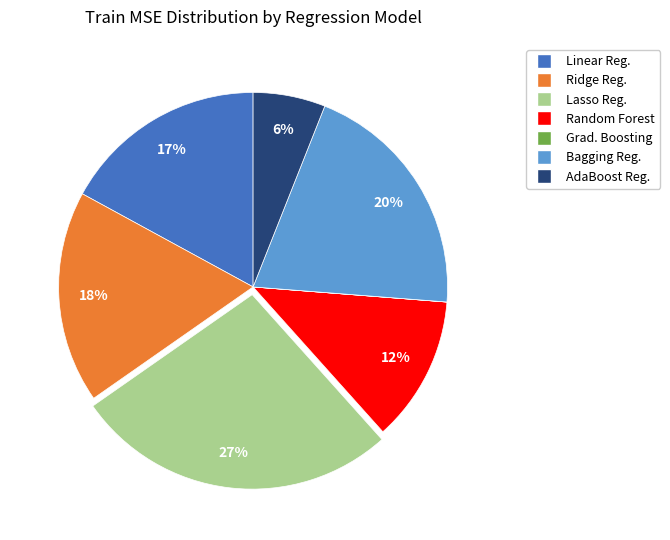

Does any single category account for the majority?

No